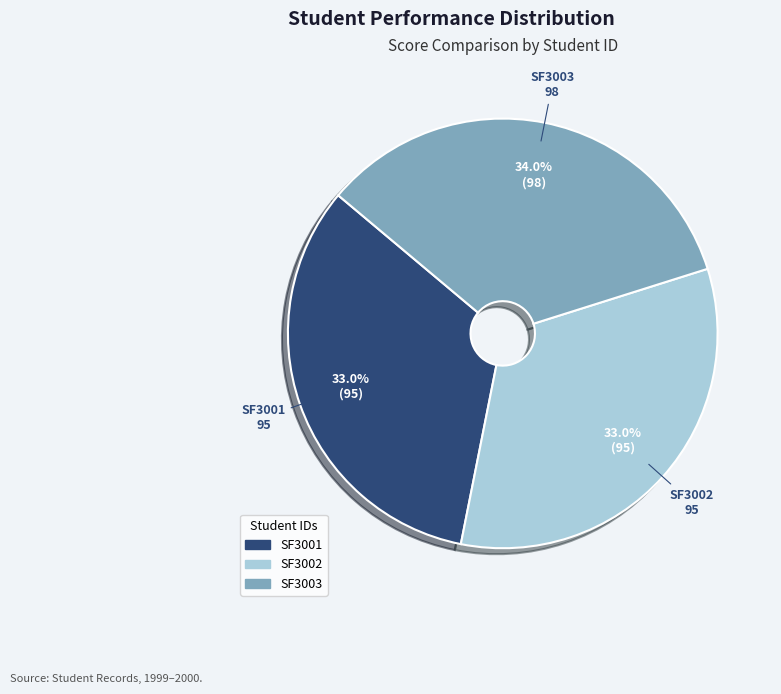

Is SF3001 the majority of the pie?

No